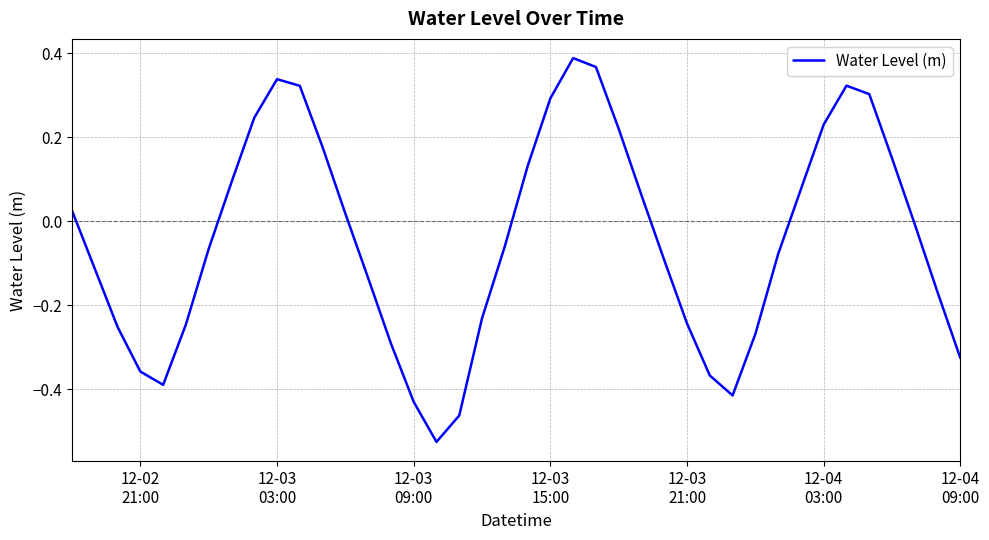

How many values exceed 0?

18